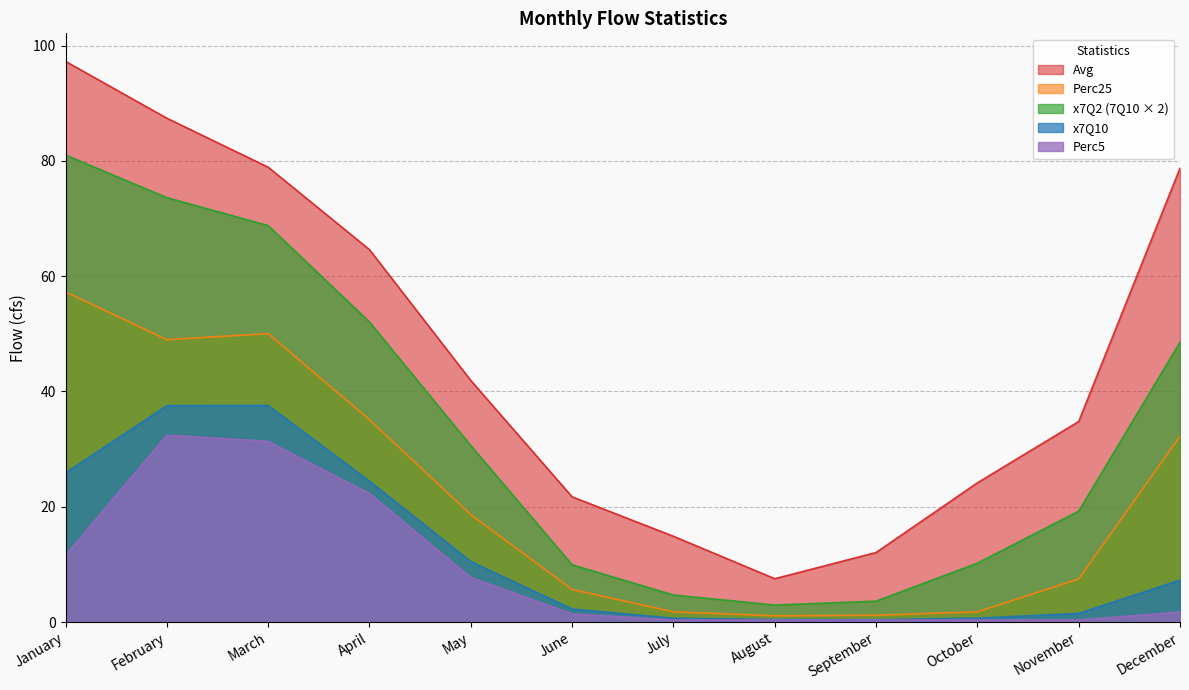

What value does the x7Q10 series have at August?

0.4